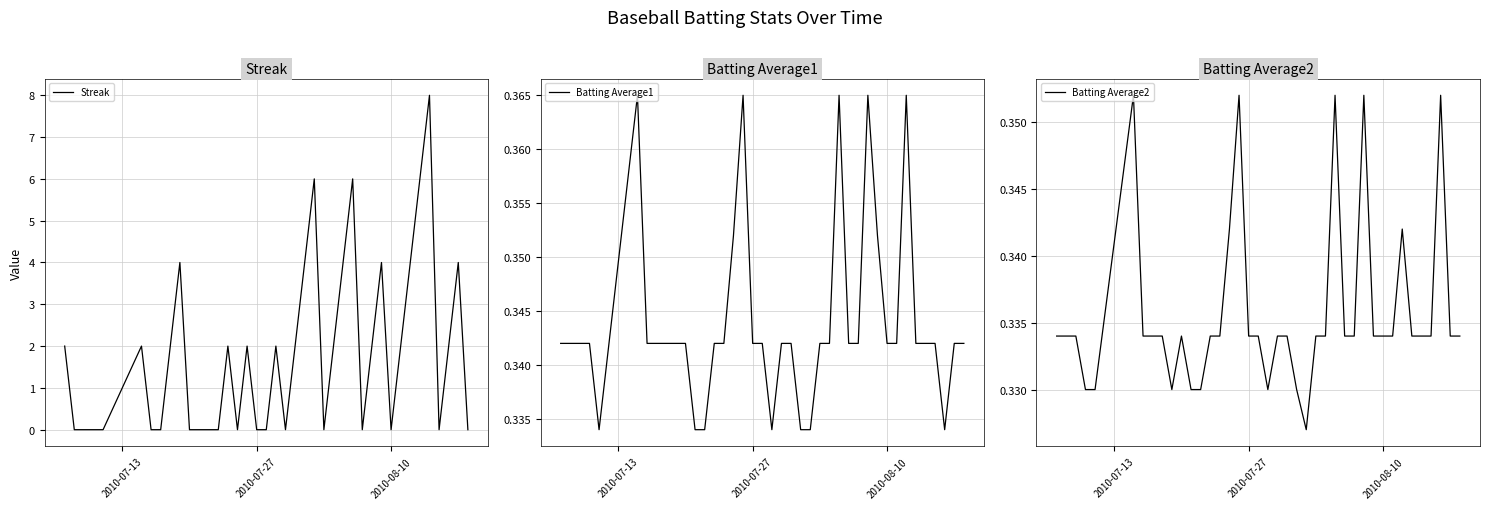

What is the highest value of the Streak series?

8